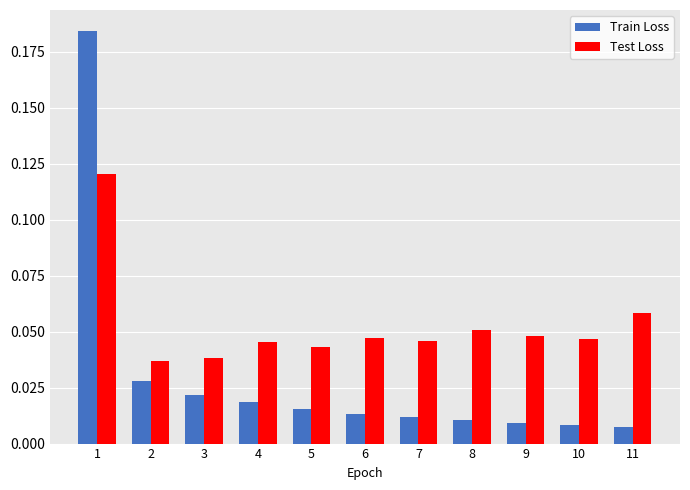

Which series has the largest range (max minus min)?

Train Loss